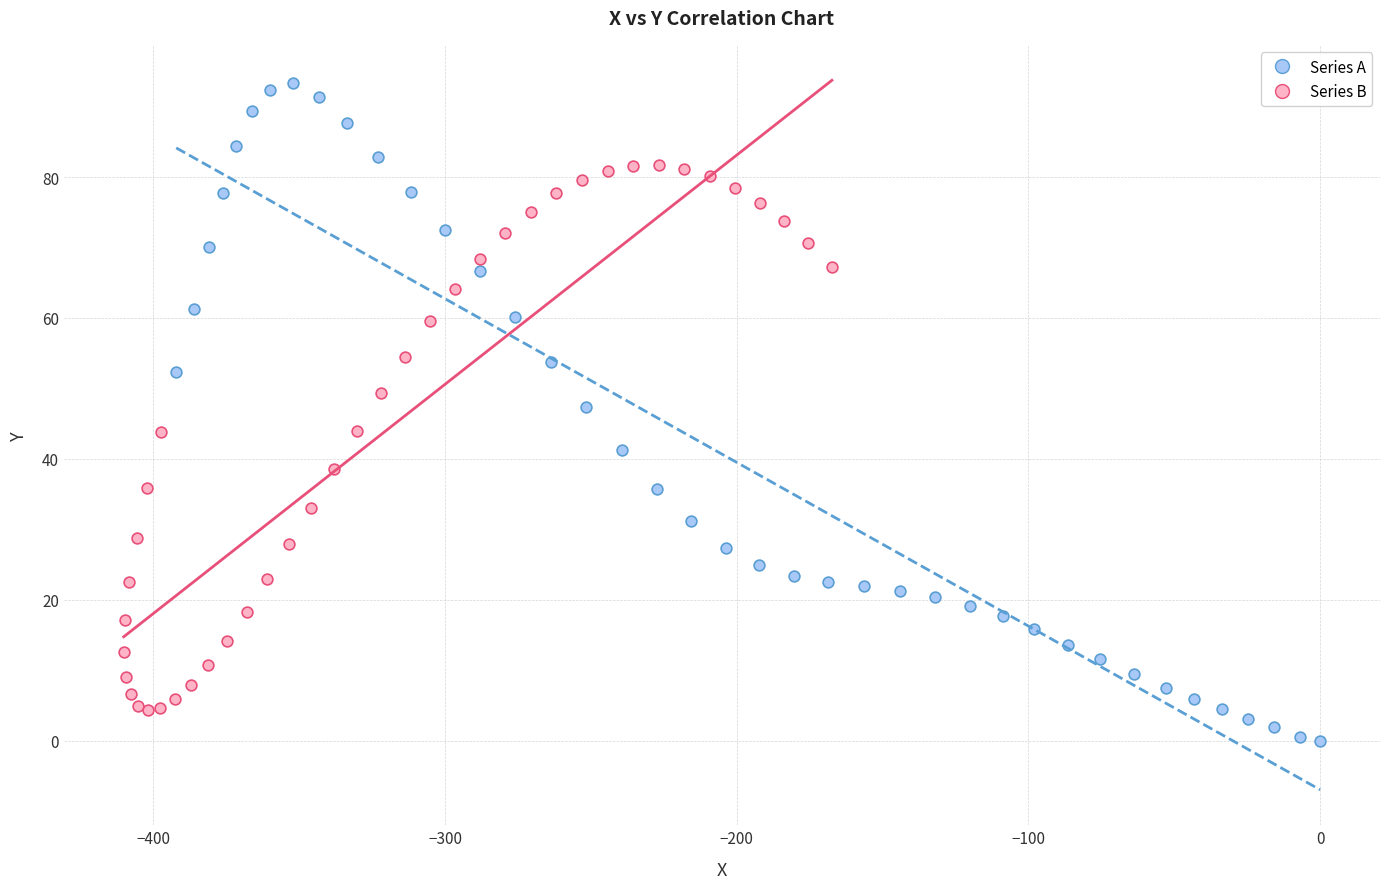

Which series contains the highest Y value?

Series A